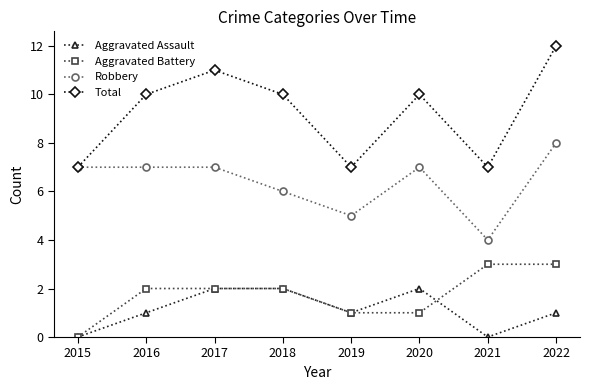

How many categories are shown in the chart?

8